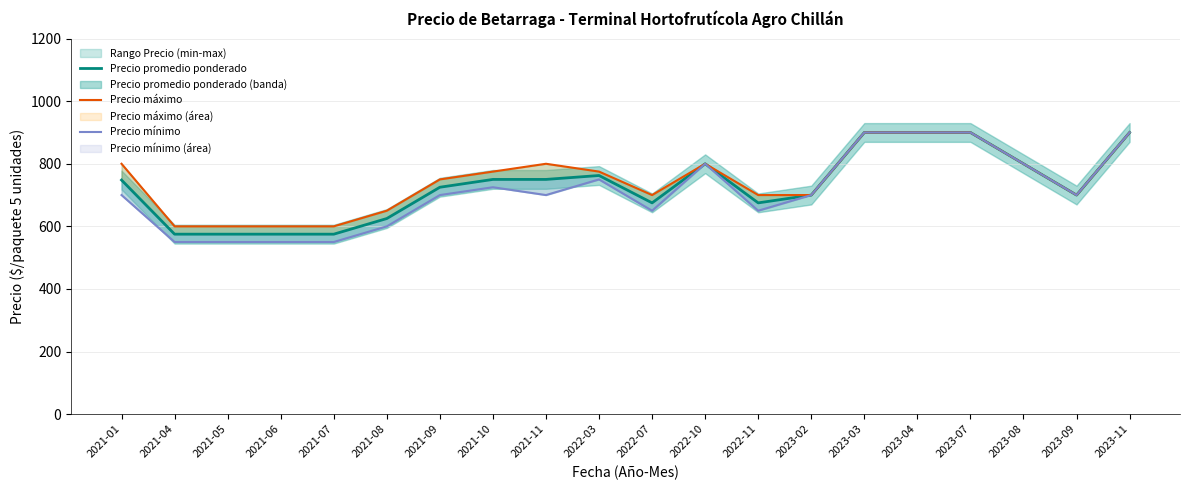

What is the total value across all series at 2023-04?

2700.0